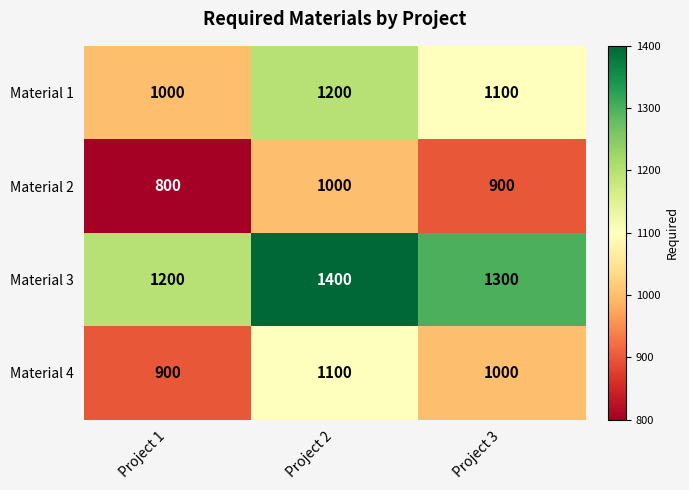

Which series has the largest total across all categories?

Material 3